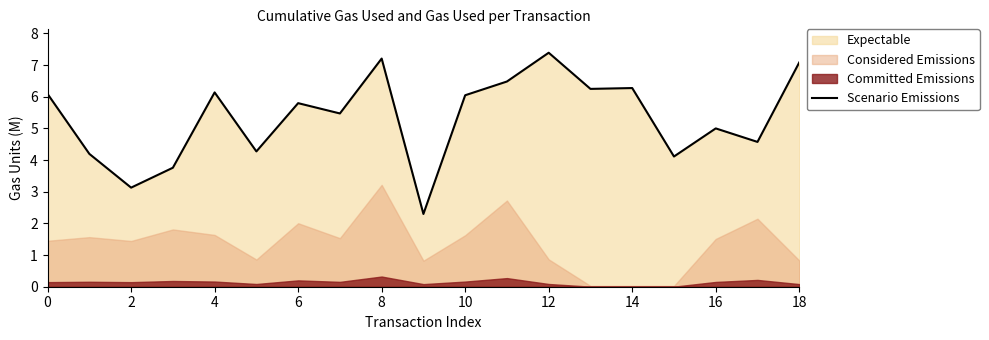

At which category does the chart reach its peak across all series?

12